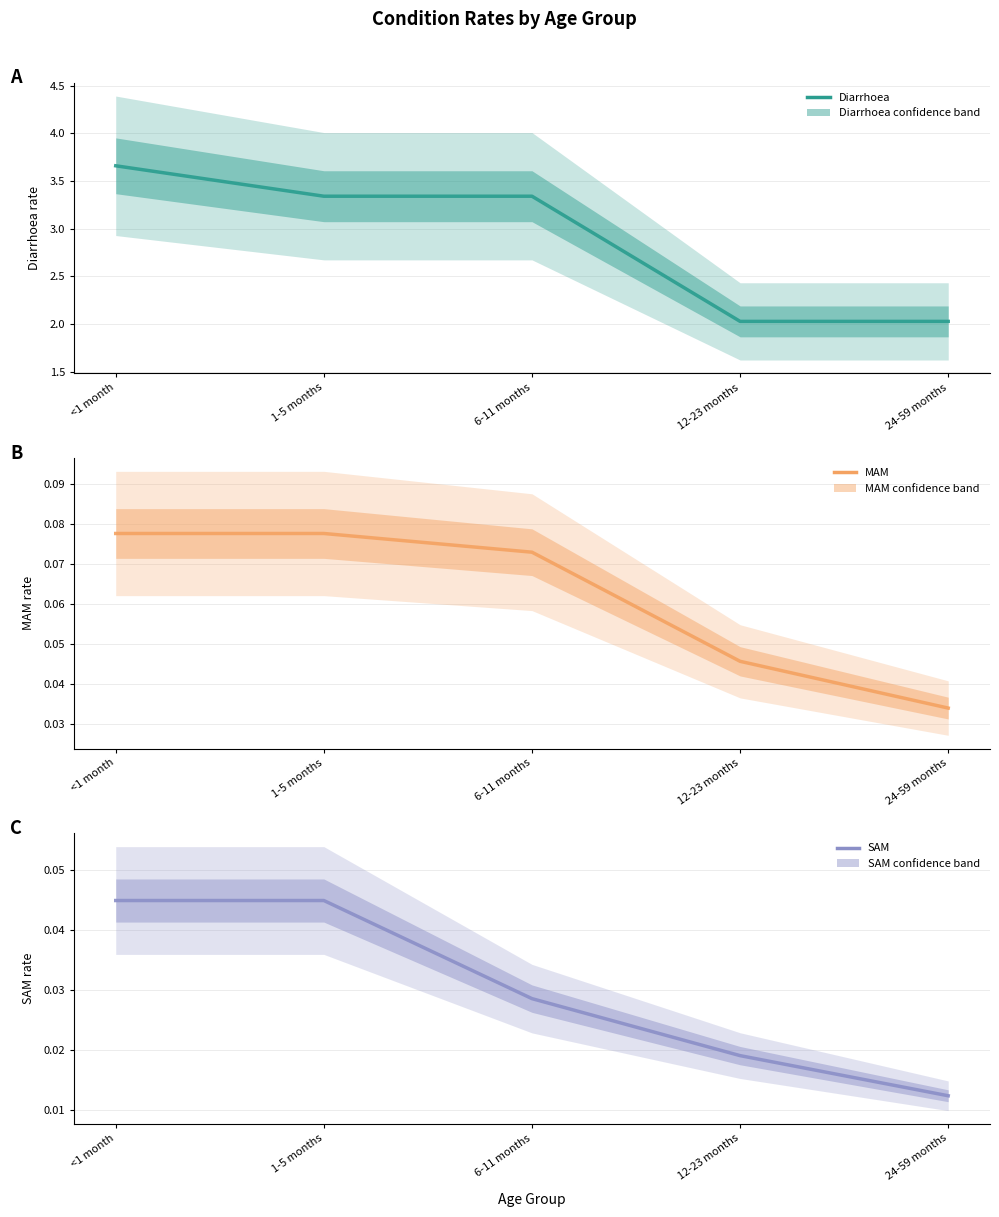

What is the difference between the Diarrhoea values at <1 month and 1-5 months?

0.3